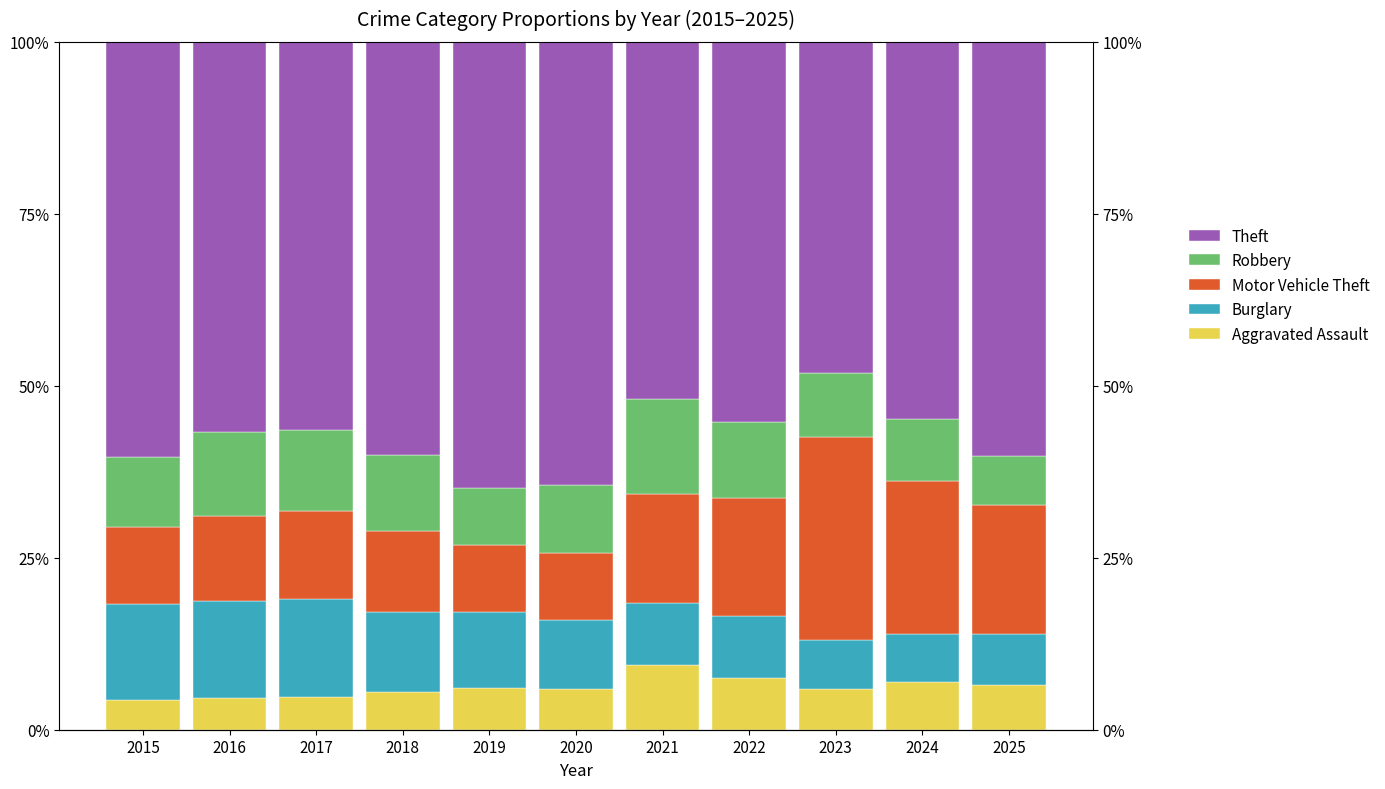

Reading right to left, transcribe all the data shown in this chart.

Aggravated Assault: 6.6	7.0	5.9	7.5	9.4	6.0	6.1	5.4	4.8	4.6	4.4
Burglary: 7.4	7.0	7.1	9.0	9.0	10.0	11.0	11.7	14.2	14.2	13.9
Motor Vehicle Theft: 18.7	22.3	29.6	17.3	15.9	9.6	9.8	11.8	12.8	12.3	11.2
Robbery: 7.2	9.0	9.3	11.0	13.8	10.0	8.3	11.0	11.8	12.3	10.3
Theft: 60.2	54.8	48.2	55.3	52.0	64.4	64.8	60.1	56.4	56.7	60.3